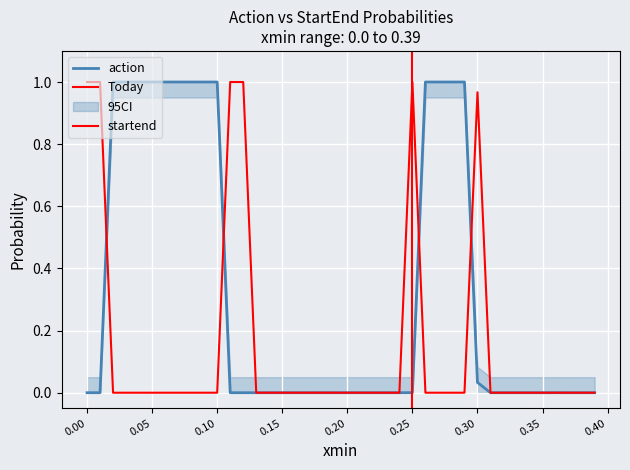

Reading right to left, what are all the values shown in this chart?

action: 0.0	0.0	0.0	0.0	0.0	0.0	0.0	0.0	0.0	0.0	1.0	1.0	1.0	1.0	0.0	0.0	0.0	0.0	0.0	0.0	0.0	0.0	0.0	0.0	0.0	0.0	0.0	0.0	0.0	1.0	1.0	1.0	1.0	1.0	1.0	1.0	1.0	1.0	0.0	0.0
startend: 0.0	0.0	0.0	0.0	0.0	0.0	0.0	0.0	0.0	1.0	0.0	0.0	0.0	0.0	1.0	0.0	0.0	0.0	0.0	0.0	0.0	0.0	0.0	0.0	0.0	0.0	0.0	1.0	1.0	0.0	0.0	0.0	0.0	0.0	0.0	0.0	0.0	0.0	1.0	1.0